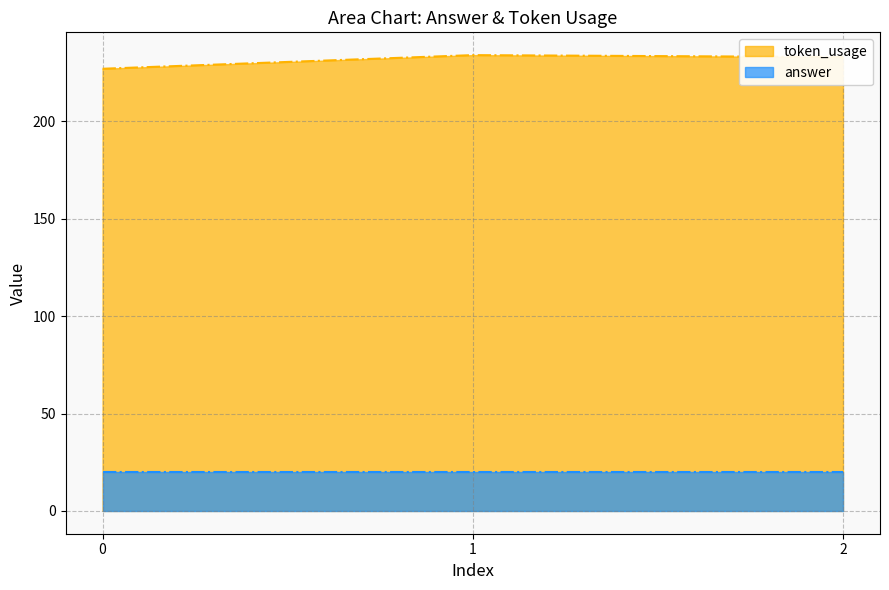

How many series are shown in this chart?

2